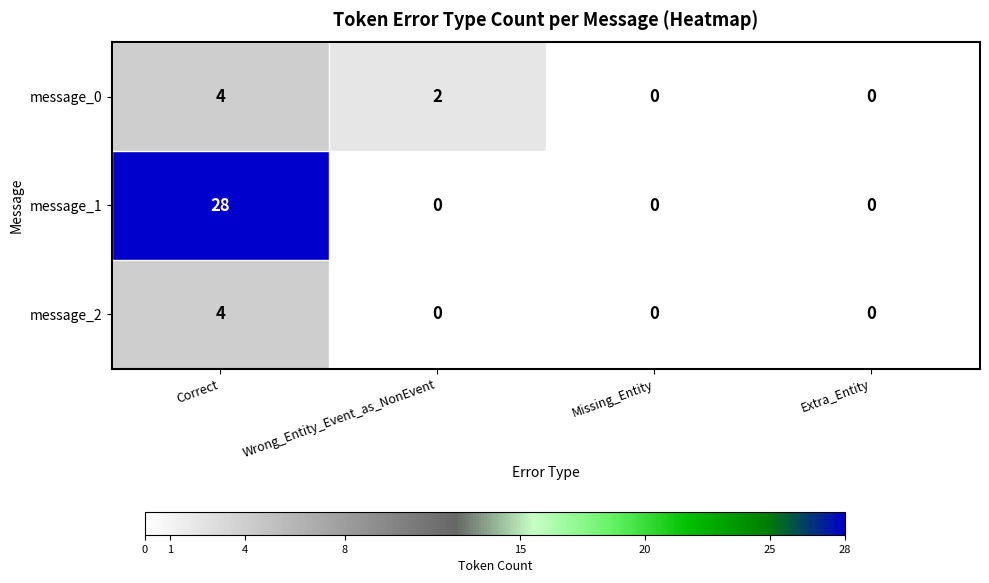

How many categories are shown in the chart?

4